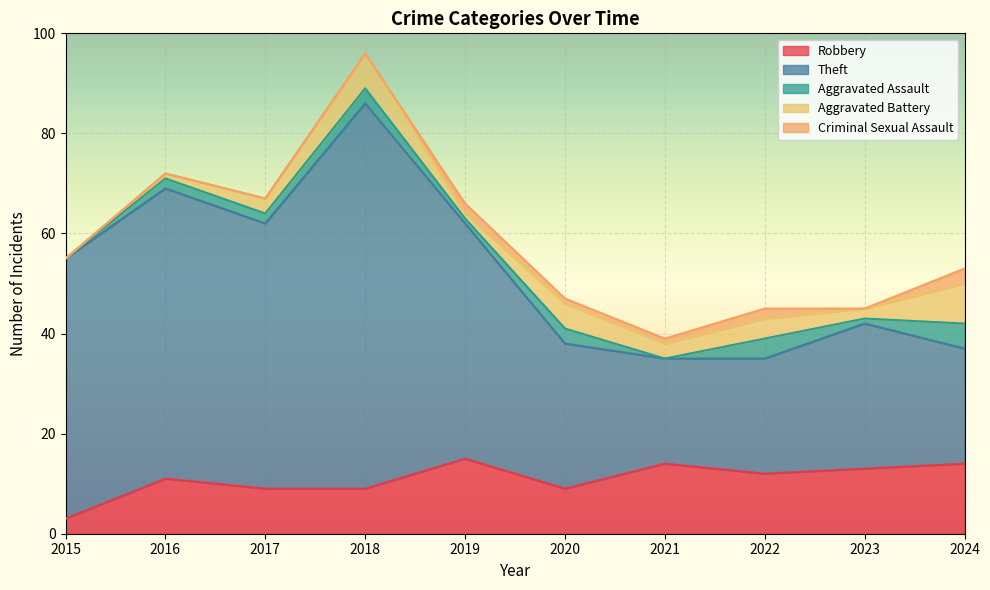

True or false: Robbery and Aggravated Assault cross at least once.

False